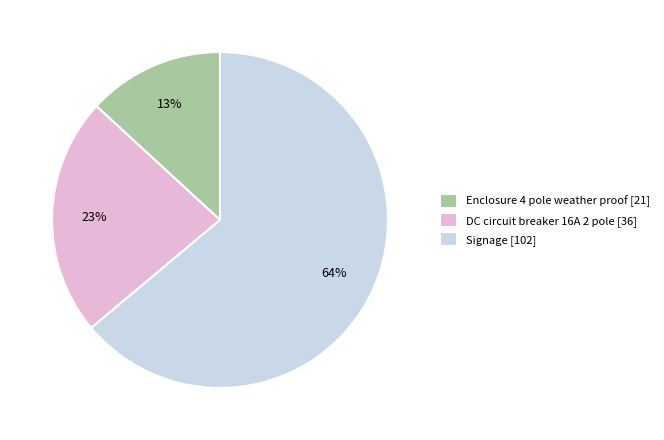

The DC circuit breaker 16A 2 pole slice represents 13% of the pie. True or false?

False